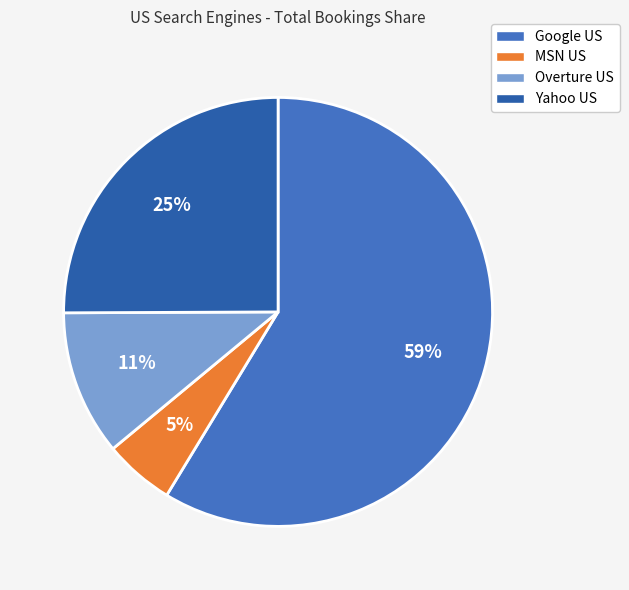

Which category has the smallest portion of the pie?

MSN US